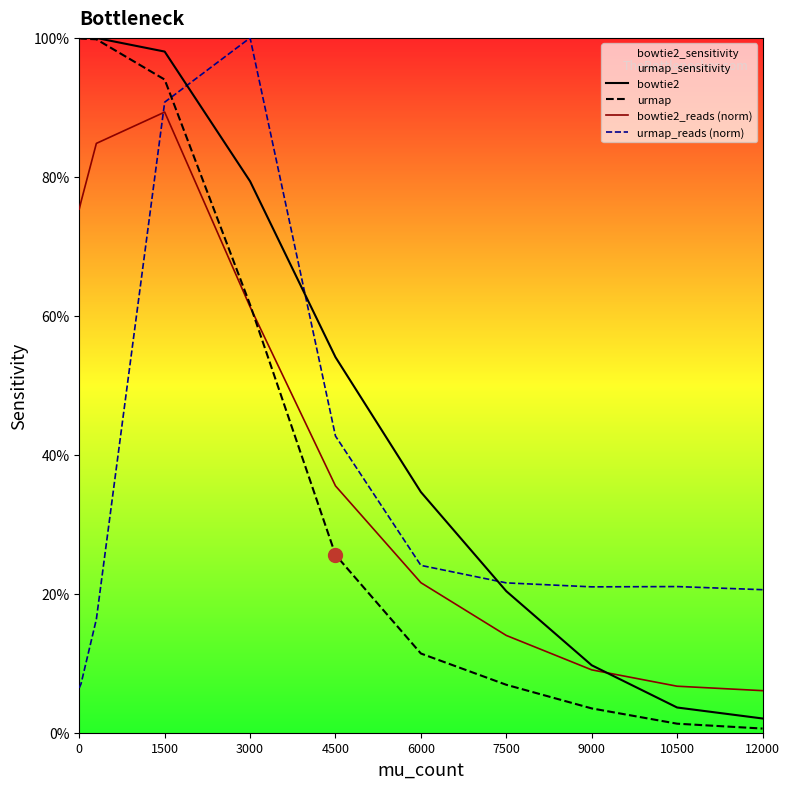

At which category does urmap_reads (norm) reach its first local valley?

9000